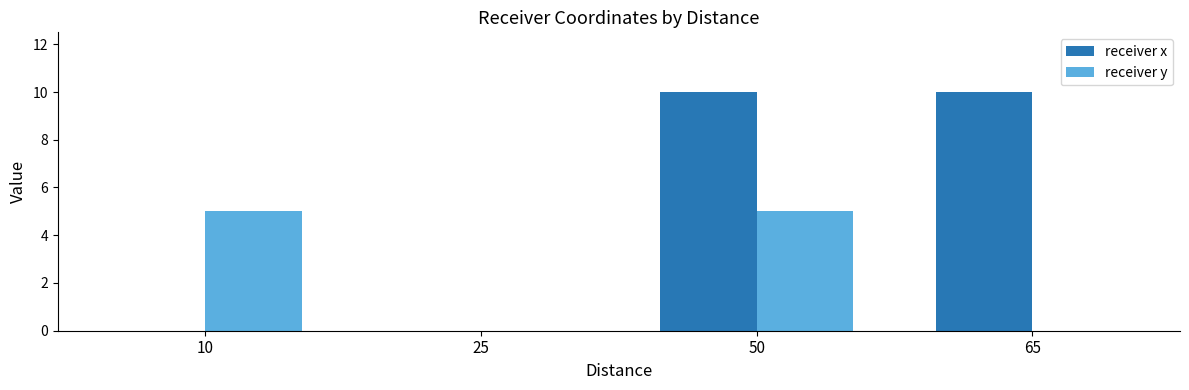

What is the greatest value displayed?

10